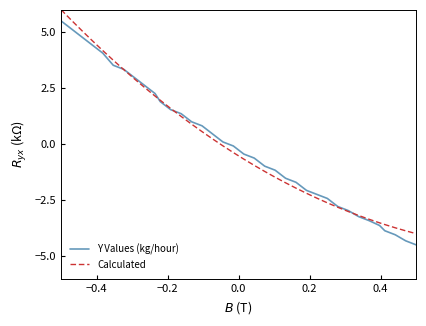

Reading left to right, what are all the values shown in this chart?

Y Values (kg/hour): 5.5	5.1	4.8	4.4	4.1	3.5	3.3	3.0	2.6	2.3	1.9	1.5	1.4	1.0	0.8	0.5	0.1	-0.1	-0.4	-0.6	-1.0	-1.2	-1.5	-1.7	-2.1	-2.2	-2.4	-2.8	-3.0	-3.2	-3.4	-3.6	-3.9	-4.0	-4.3	-4.5
Calculated: 6.0	5.5	5.1	4.6	4.2	3.8	3.3	2.9	2.5	2.2	2.0	1.6	1.2	0.9	0.6	0.2	-0.1	-0.4	-0.7	-0.9	-1.2	-1.5	-1.7	-2.0	-2.2	-2.4	-2.6	-2.8	-3.0	-3.2	-3.3	-3.5	-3.6	-3.7	-3.9	-4.0